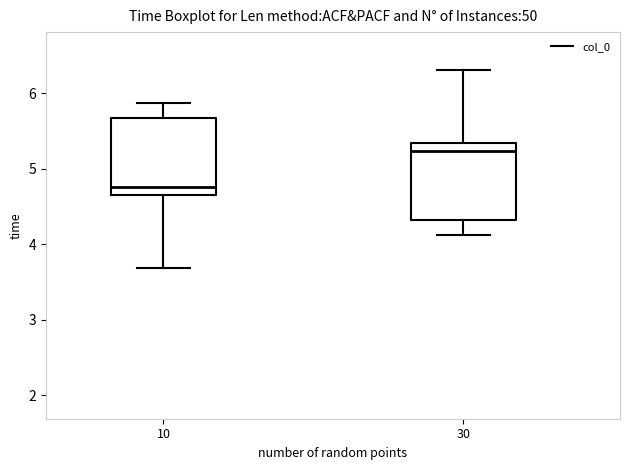

Which box has the highest median line?

30